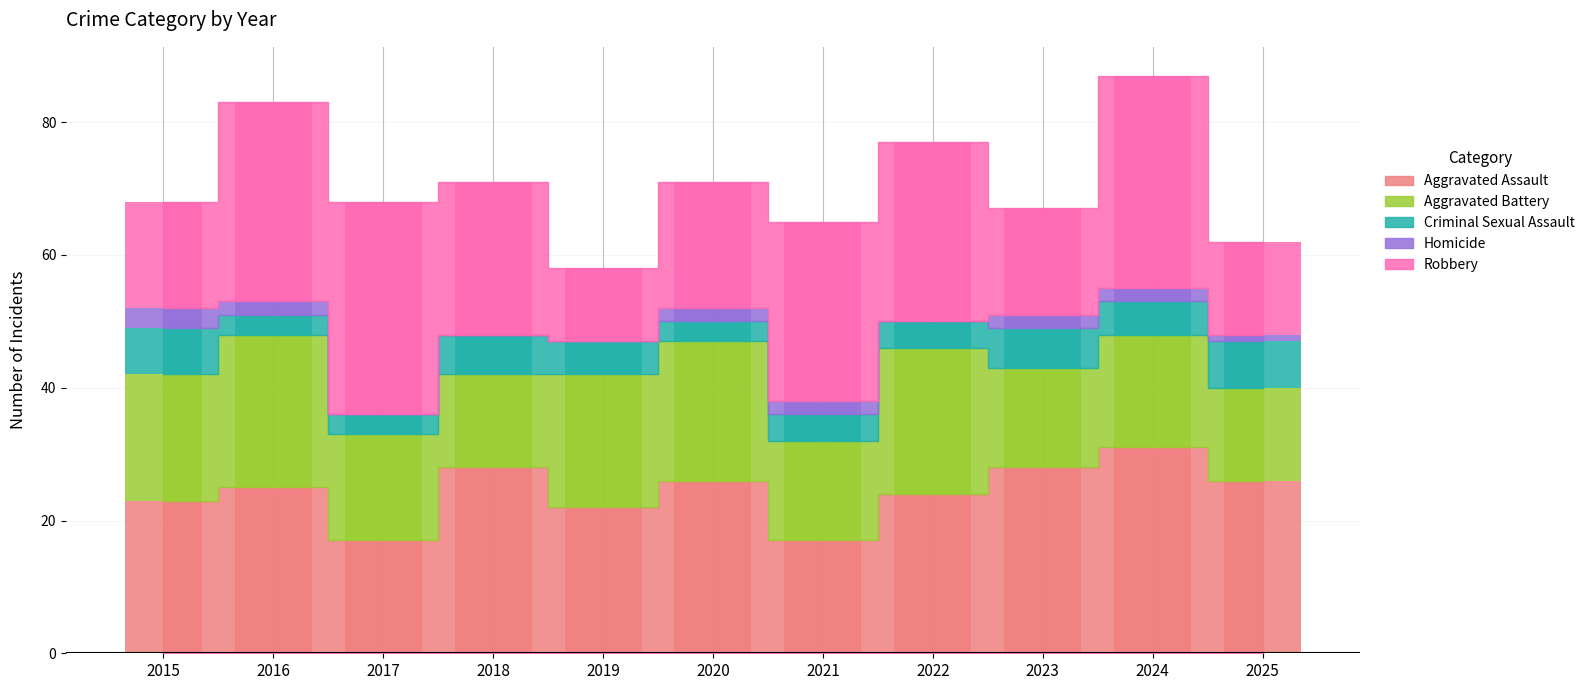

What is the value of the Homicide bar at the 9th from the left?

2